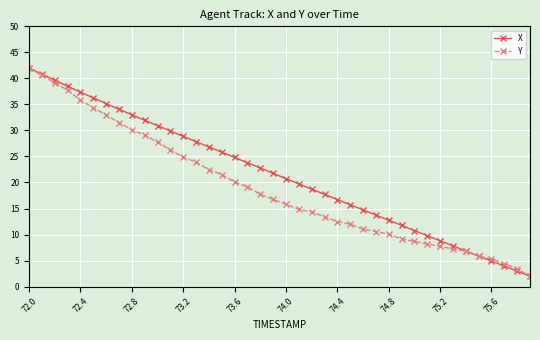

At how many categories does at least one series exceed 22?

19